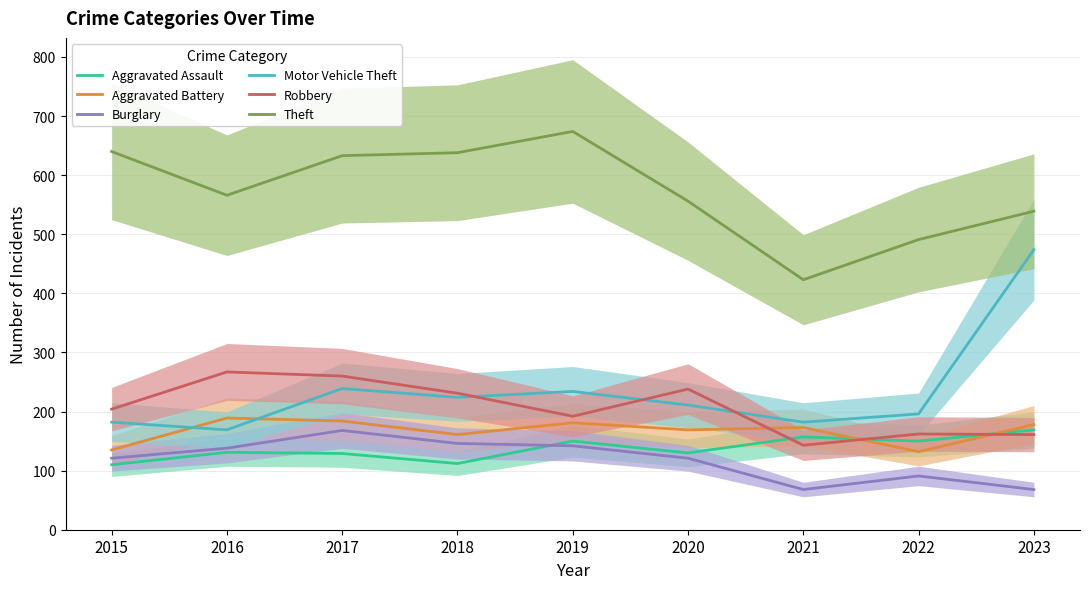

Rank the series by their maximum value, from lowest to highest.

Burglary, Aggravated Assault, Aggravated Battery, Robbery, Motor Vehicle Theft, Theft